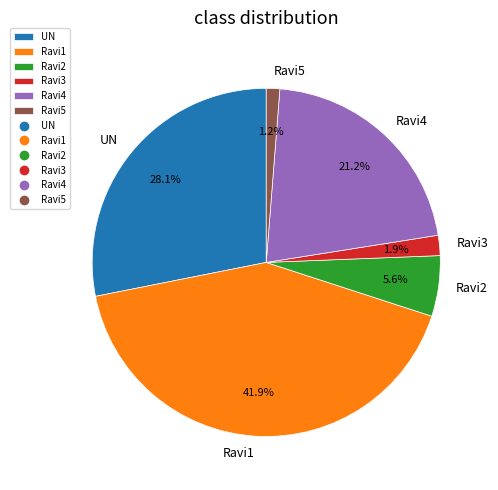

True or false: UN accounts for 17% of the total.

False